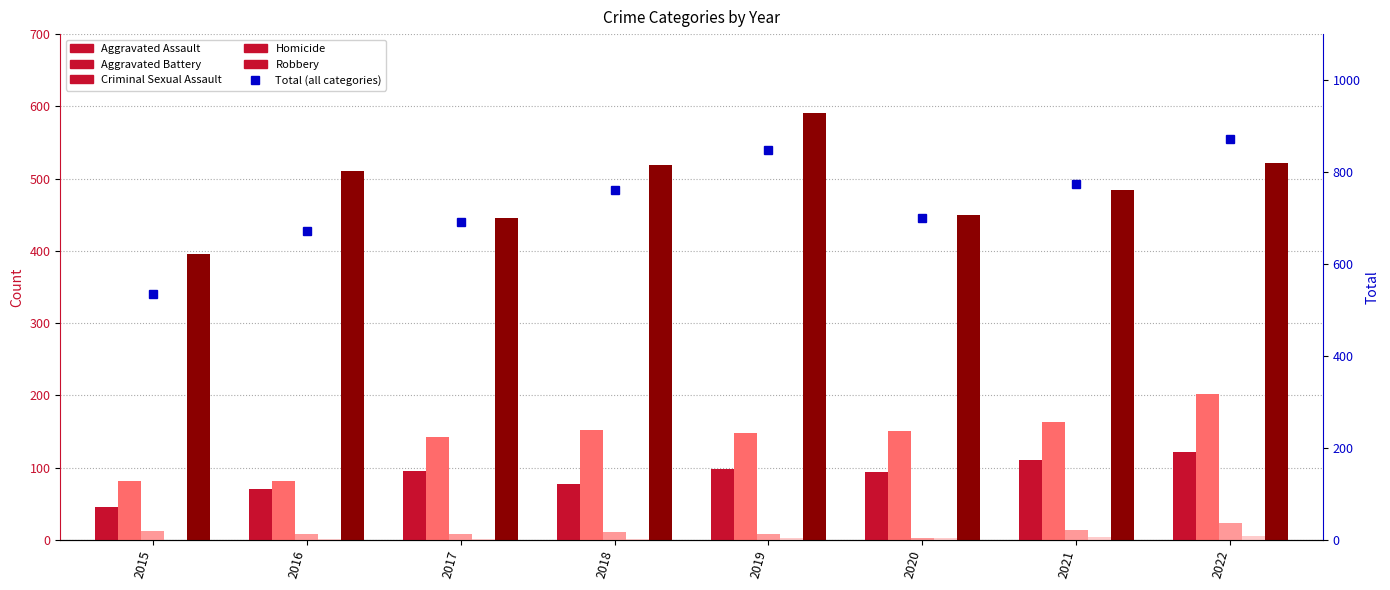

Reading left to right, transcribe all the data shown in this chart.

Aggravated Assault: 2015=46	2016=71	2017=95	2018=77	2019=98	2020=94	2021=110	2022=121
Aggravated Battery: 2015=82	2016=82	2017=142	2018=152	2019=148	2020=150	2021=163	2022=202
Criminal Sexual Assault: 2015=12	2016=8	2017=8	2018=11	2019=8	2020=3	2021=14	2022=23
Homicide: 2015=0	2016=1	2017=1	2018=1	2019=2	2020=3	2021=4	2022=5
Robbery: 2015=395	2016=510	2017=446	2018=519	2019=591	2020=450	2021=484	2022=521
Total (all categories): 2015=535	2016=672	2017=692	2018=760	2019=847	2020=700	2021=775	2022=872